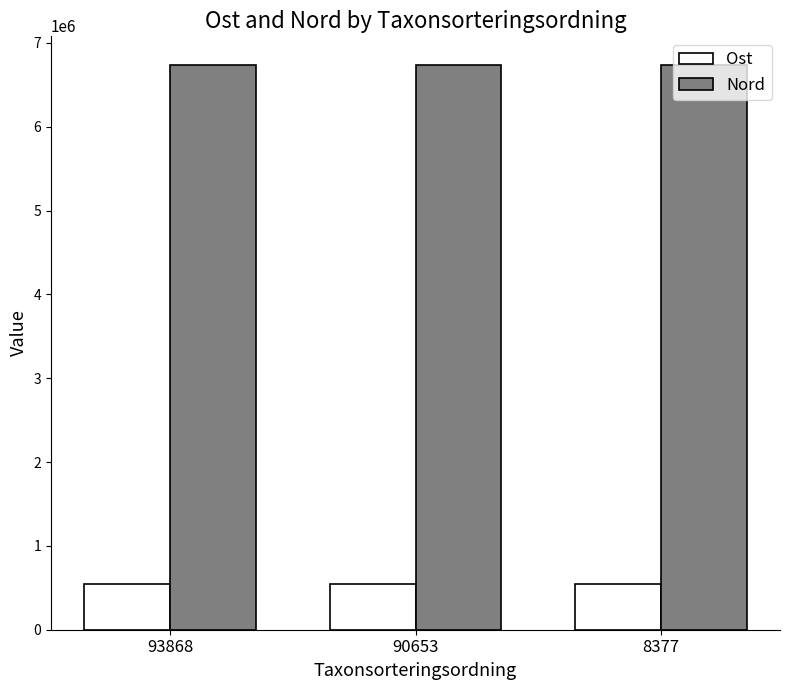

What is the spread (max minus min) of values at 8377?

6190129.5